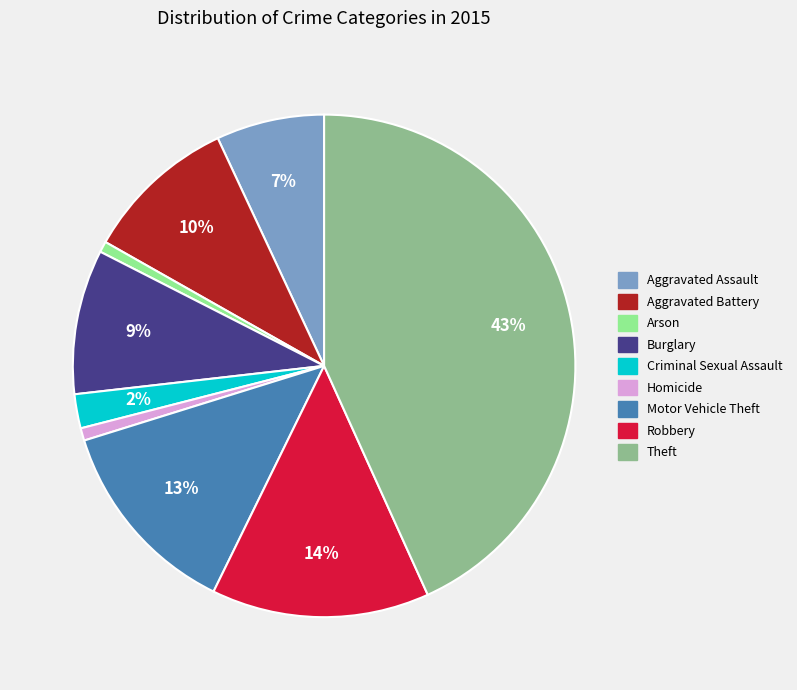

Between Burglary and Theft, which is larger?

Theft